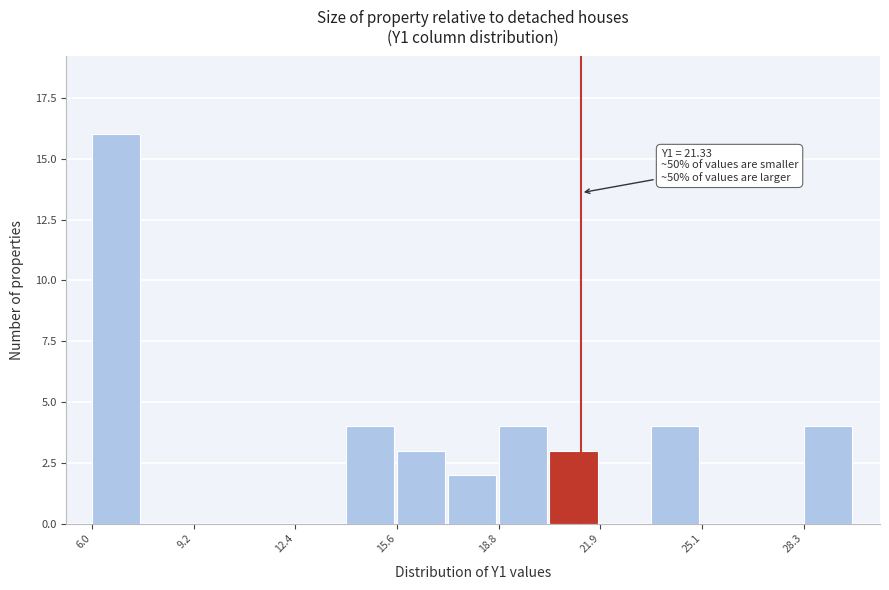

Around what value on the x-axis is the tallest bar? Give the approximate position of its centre, as read against the axis.

7.0